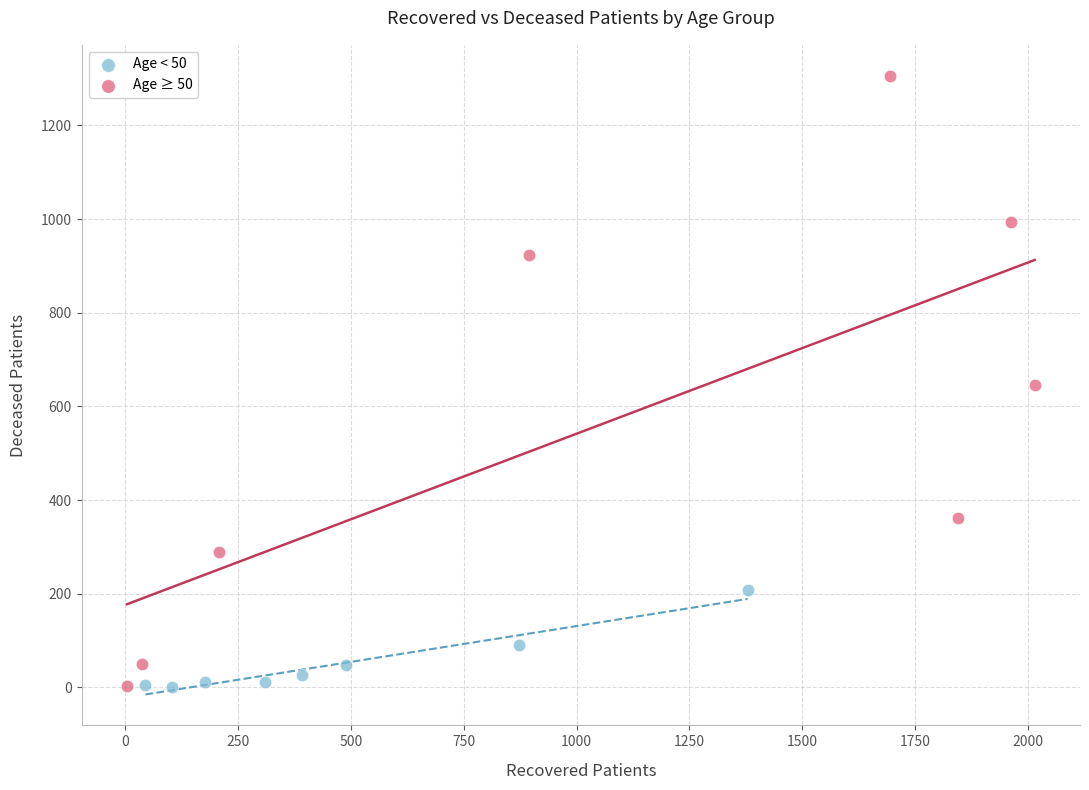

Which series has the widest spread of Y values?

Age ≥ 50